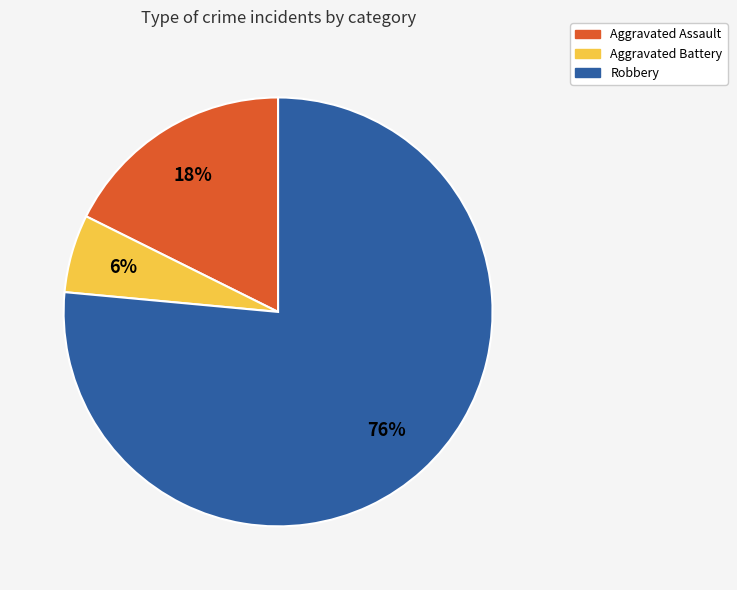

How many segments does this pie chart have?

3